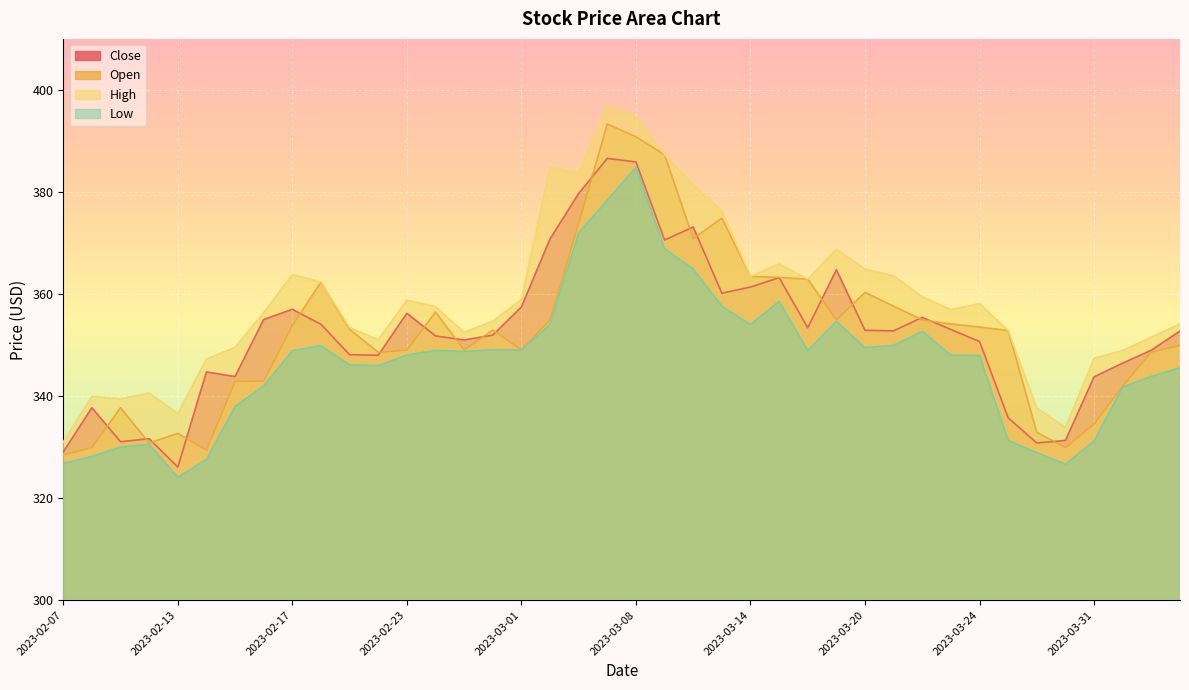

Between 2023-02-09 and 2023-03-06, which series saw the biggest shift?

High